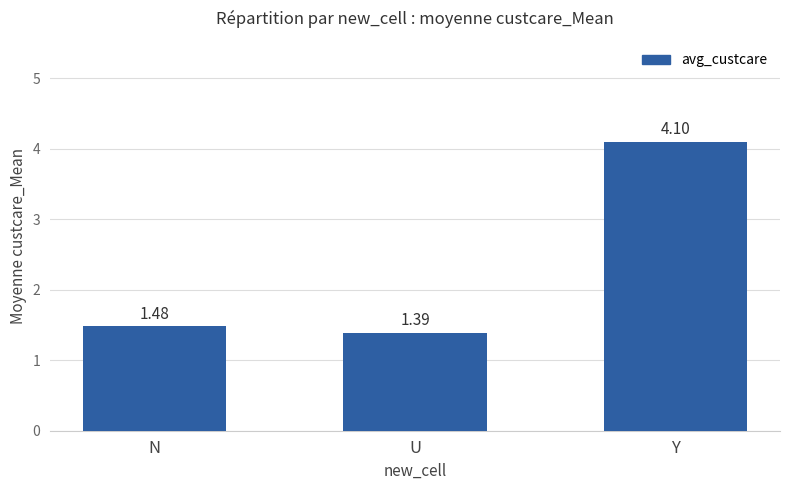

Which category has the highest value across all series?

Y